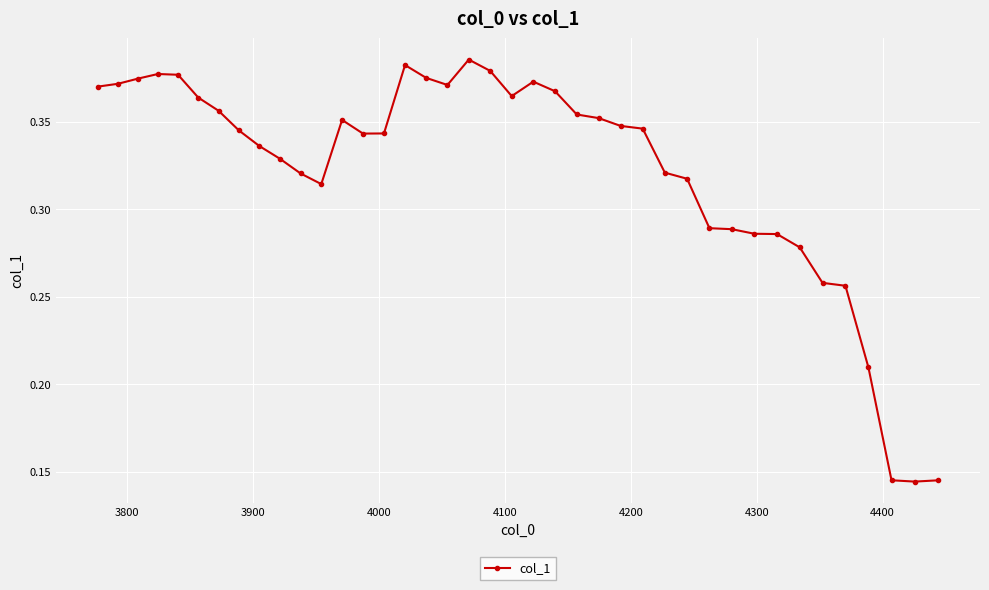

What is the sum of all values?

12.9